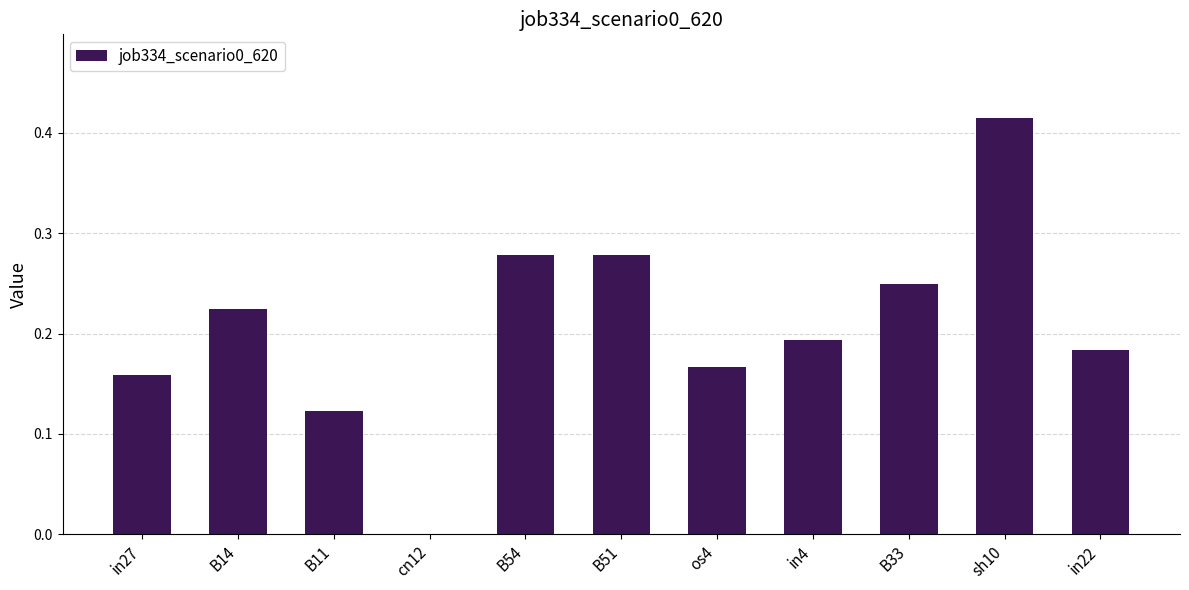

At which category does the chart reach its peak across all series?

sh10